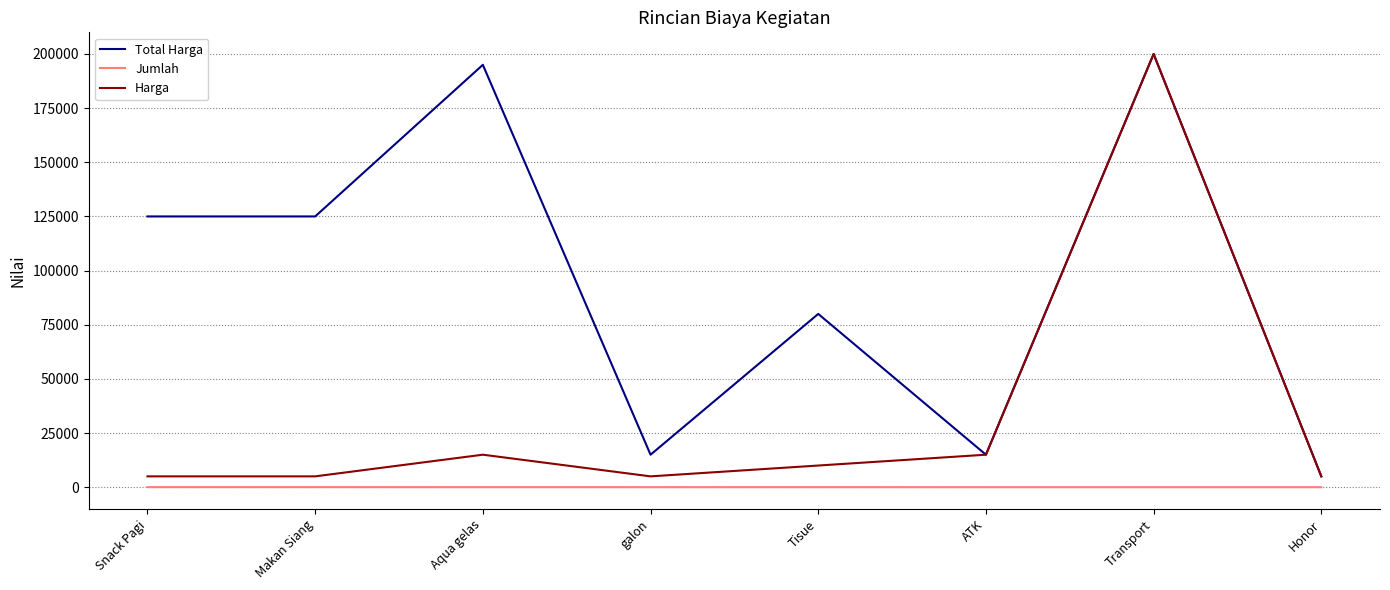

What are all the series names shown in the legend?

Total Harga, Jumlah, Harga